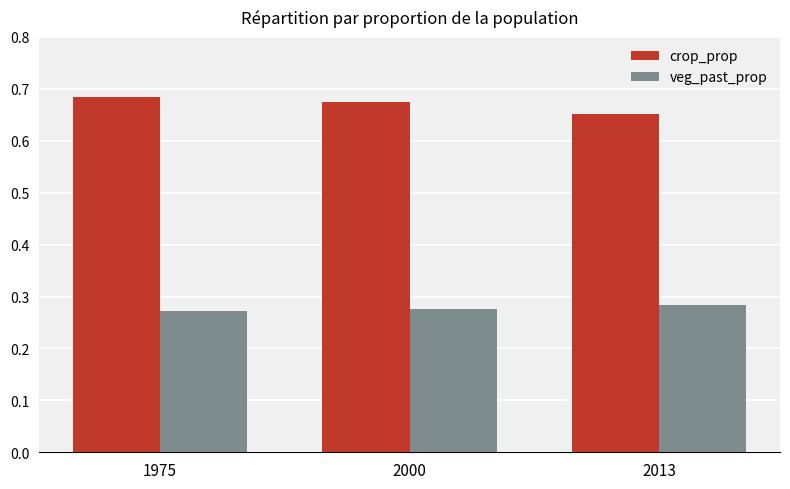

What is the total value across all series at 1975?

1.0